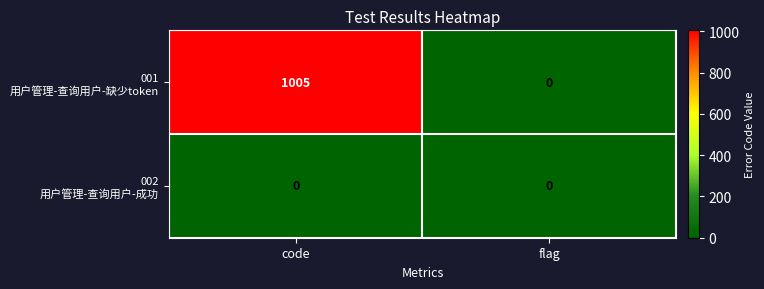

What is the greatest value displayed?

1005